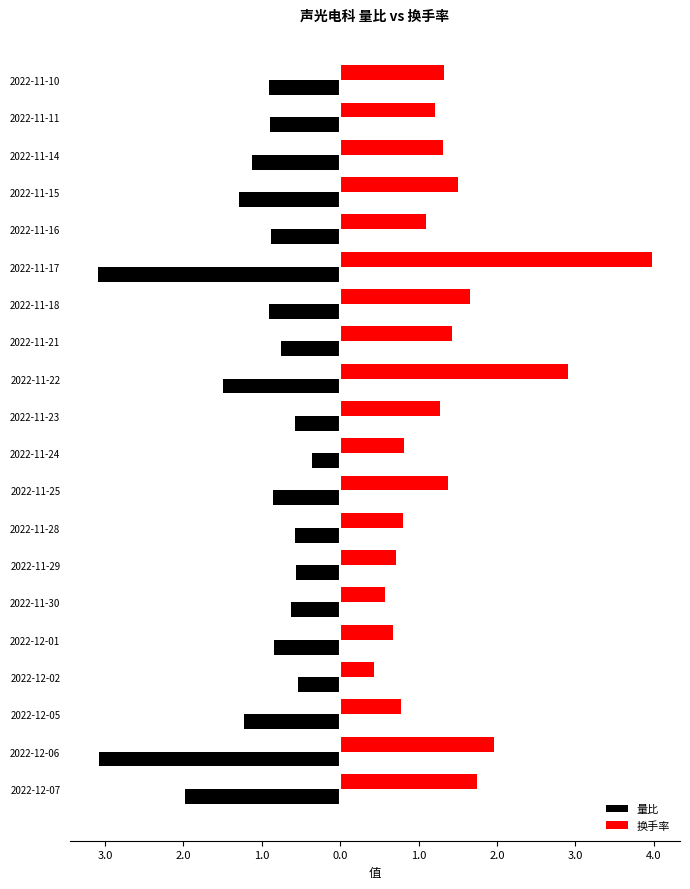

List the series in order of their overall mean, lowest first.

量比, 换手率